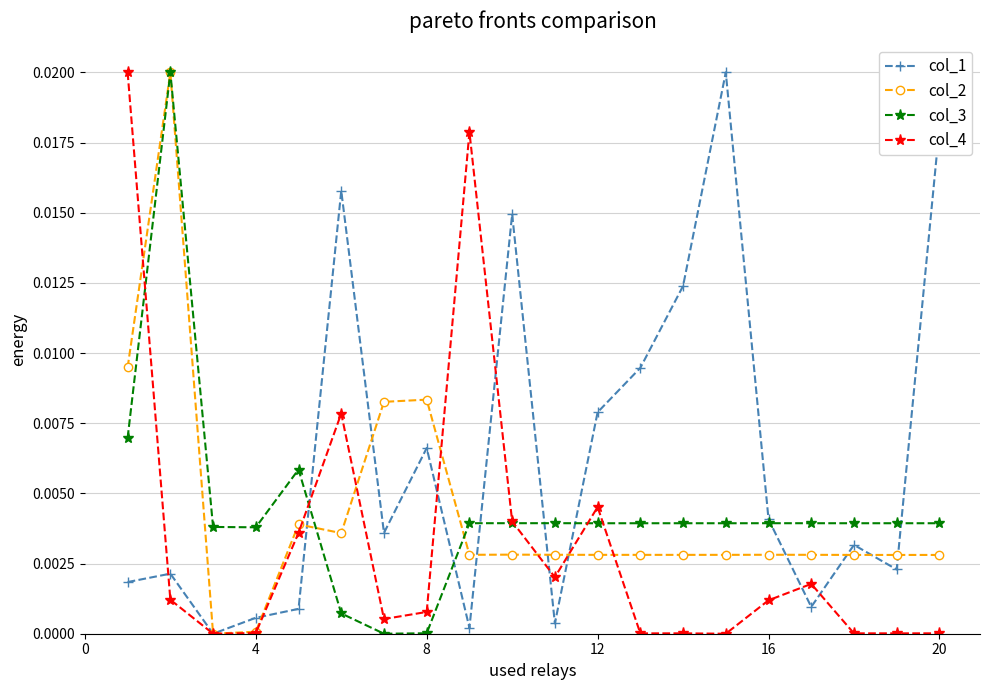

True or false: col_3 has more than 2 points higher than both neighbors.

True